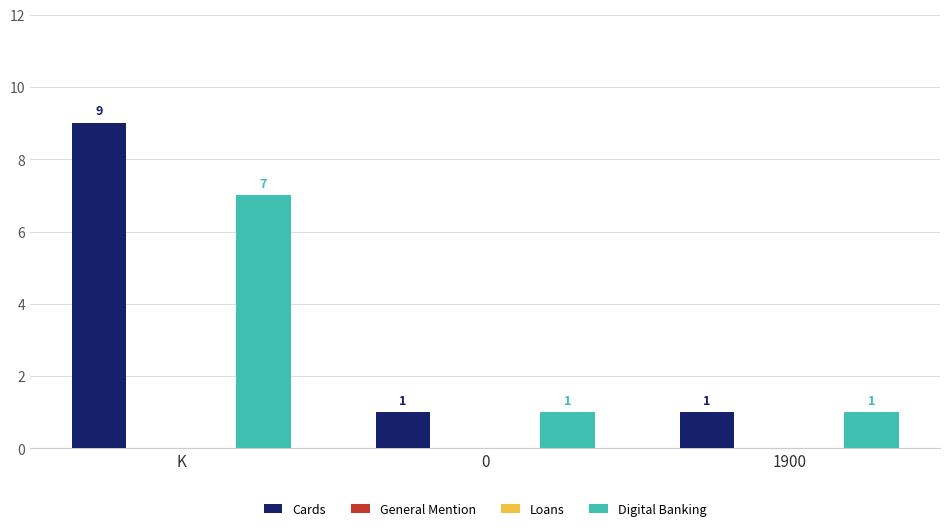

Reading left to right, list all the values displayed in this chart.

Cards: K=9	0=1	1900=1
General Mention: K=0	0=0	1900=0
Loans: K=0	0=0	1900=0
Digital Banking: K=7	0=1	1900=1